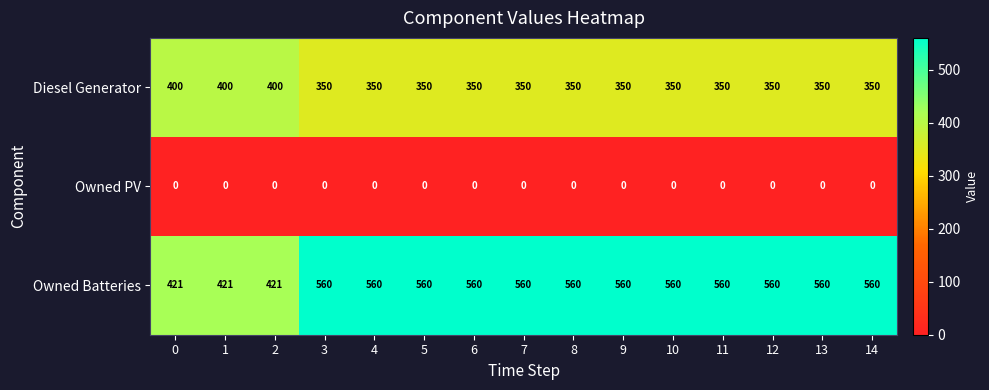

Is the value of Owned PV at 13 greater than the value of Owned Batteries at 13?

No